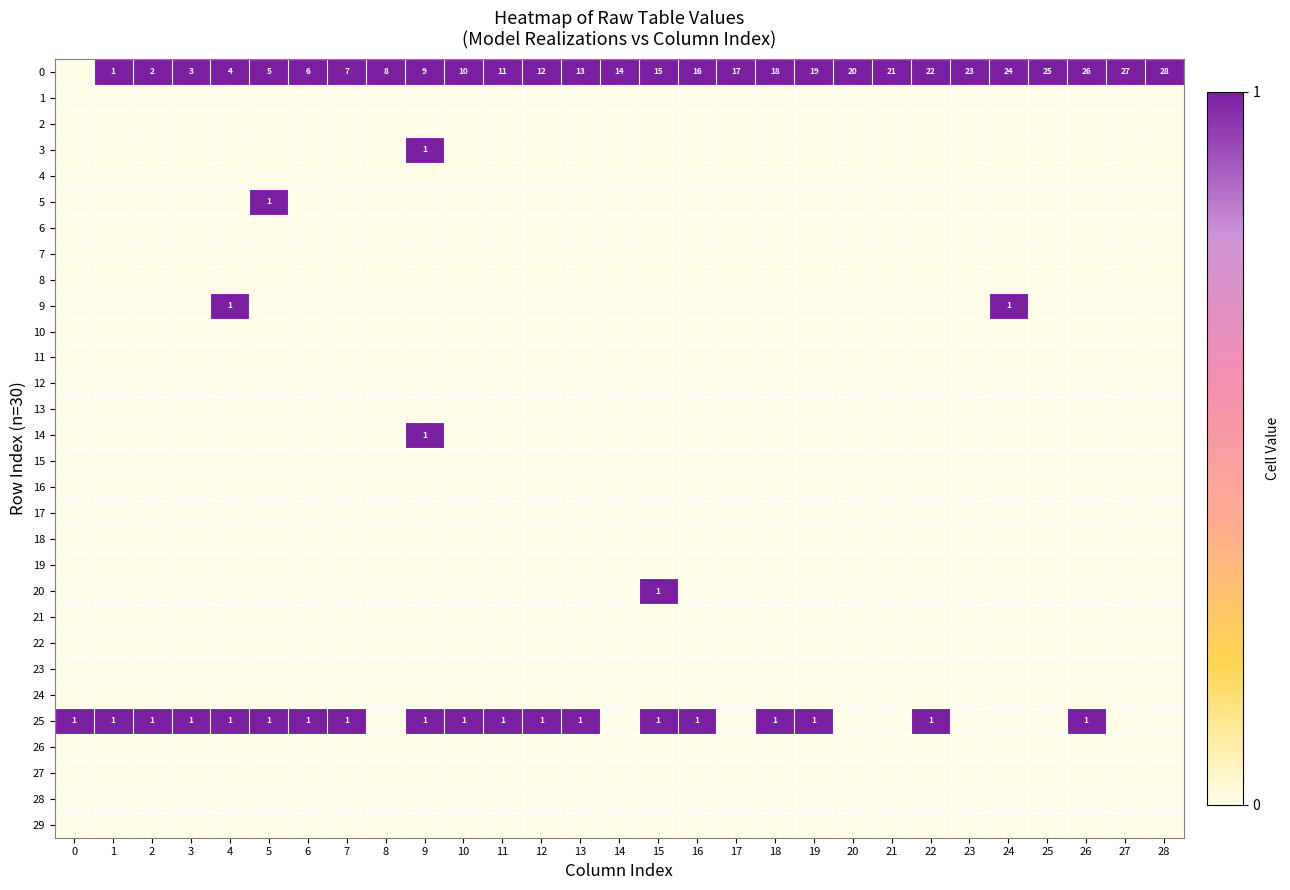

The 25 series shows 1 at 4. True or false?

True